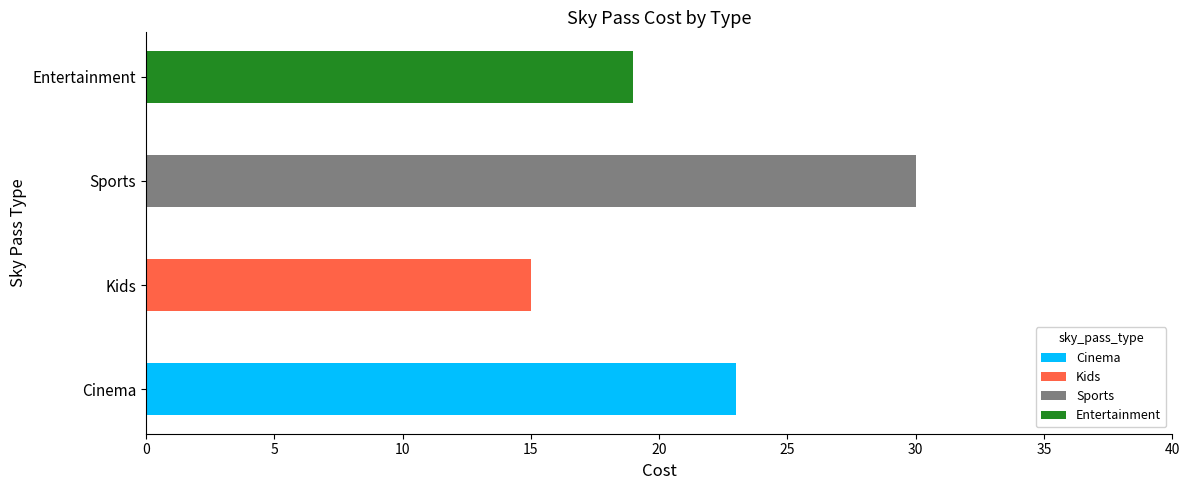

Which label corresponds to the smallest value in the chart?

Kids